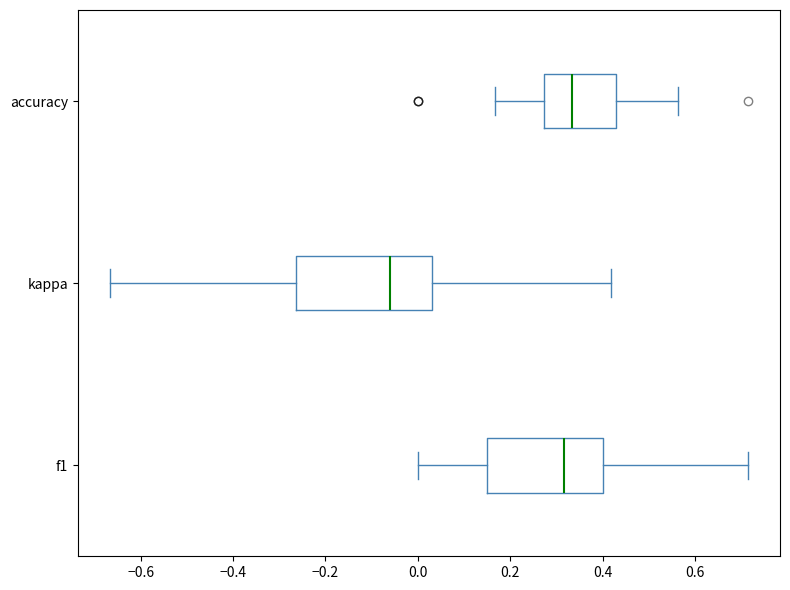

Where is the right edge of the box for f1 on the x-axis? The values are not printed on the chart, so give them approximately, as read against the axis.

0.40